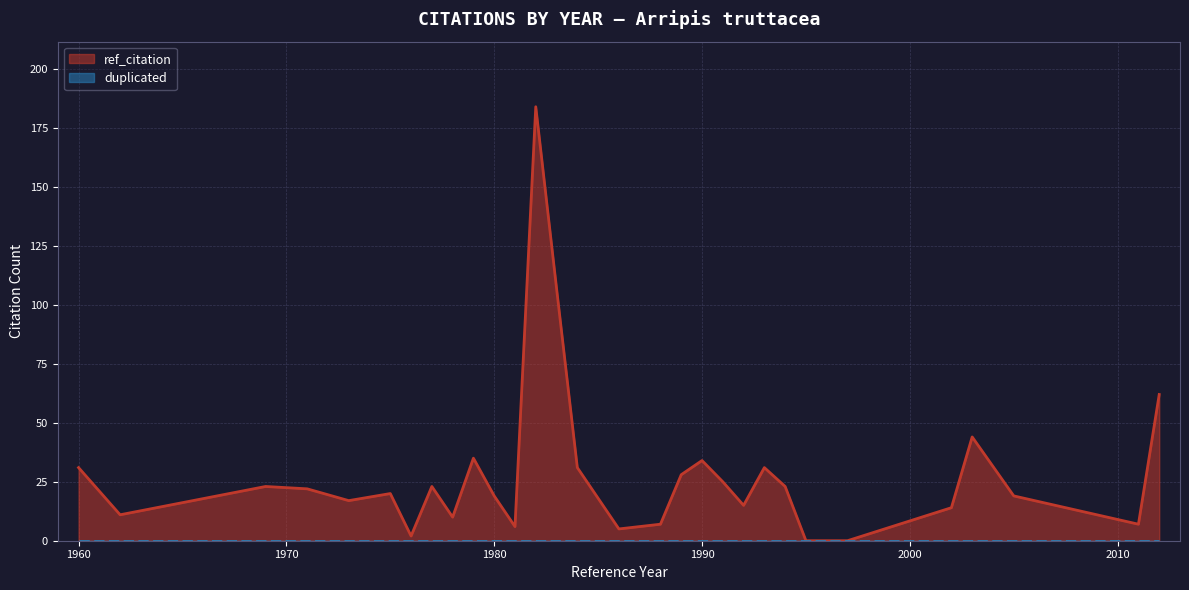

At which category does the data reach its first local valley?

1962